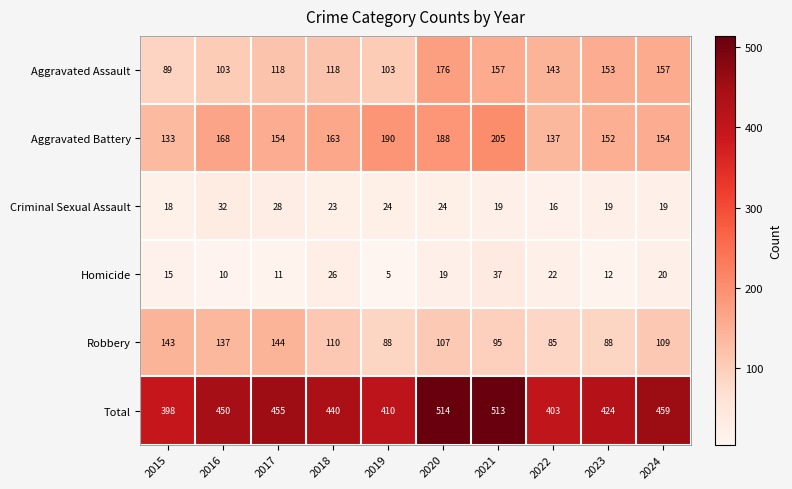

At how many categories does at least one series exceed 193?

10